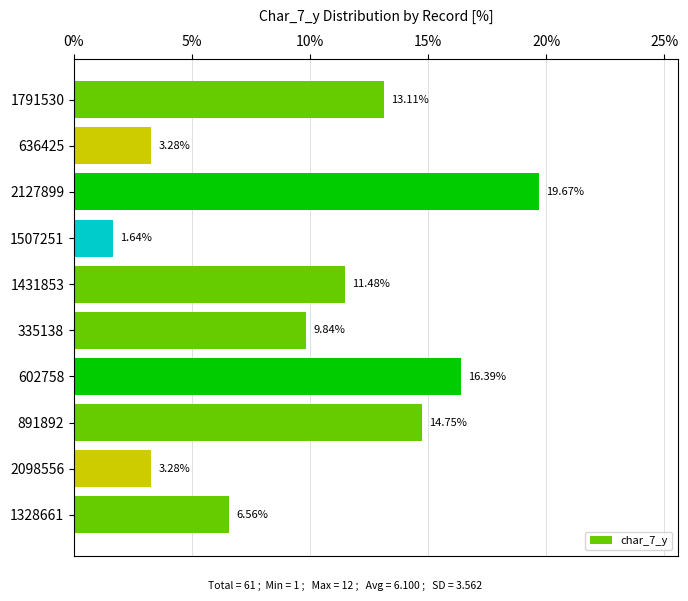

Which has a higher value, 636425 or 602758?

602758